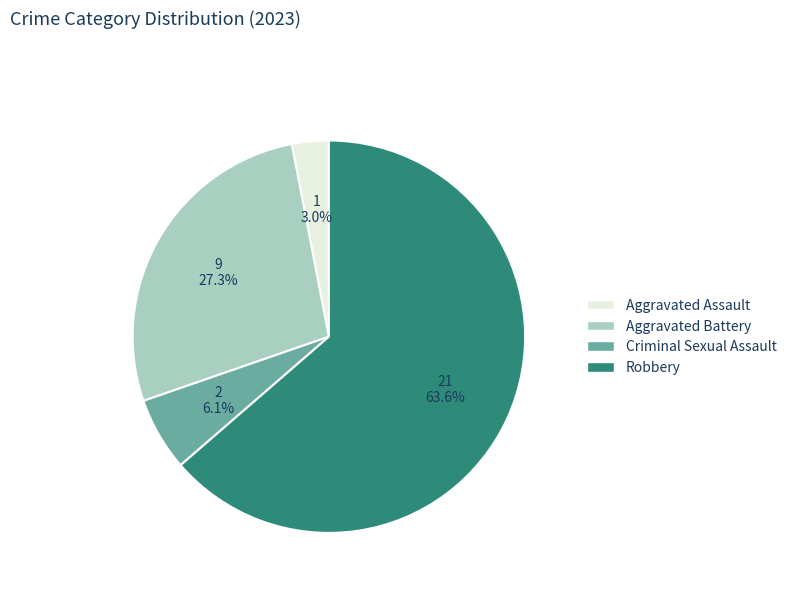

The Aggravated Battery slice represents 27% of the pie. True or false?

True